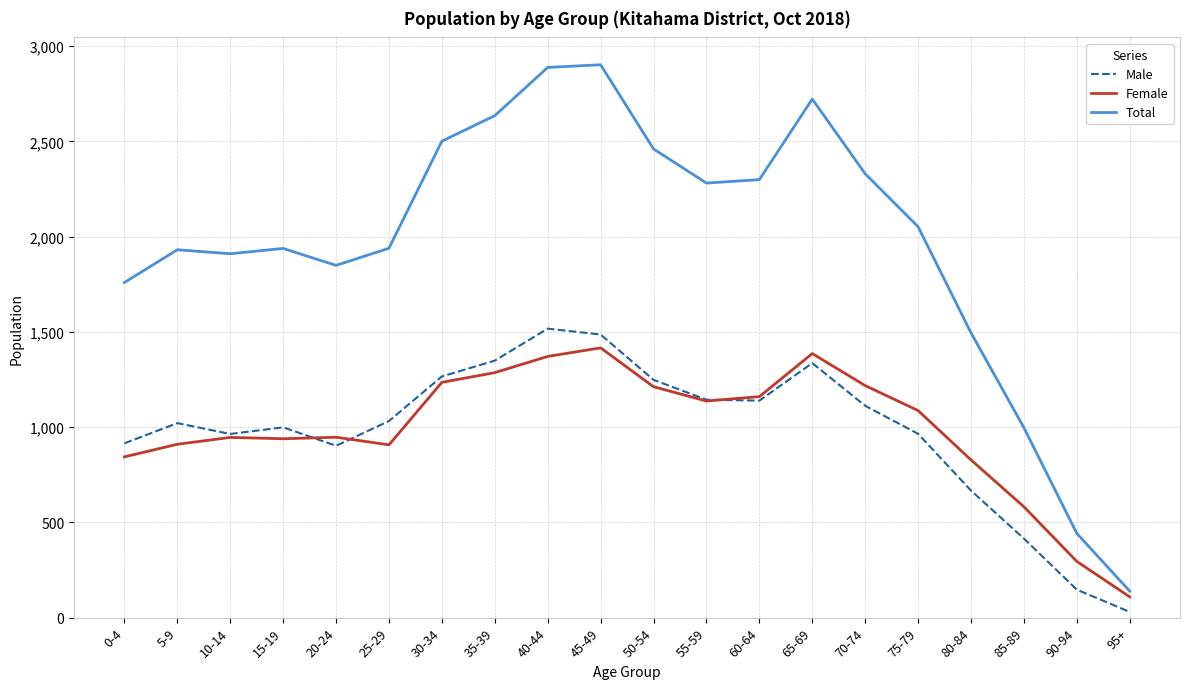

The value of Total at 70-74 is 2330. True or false?

True